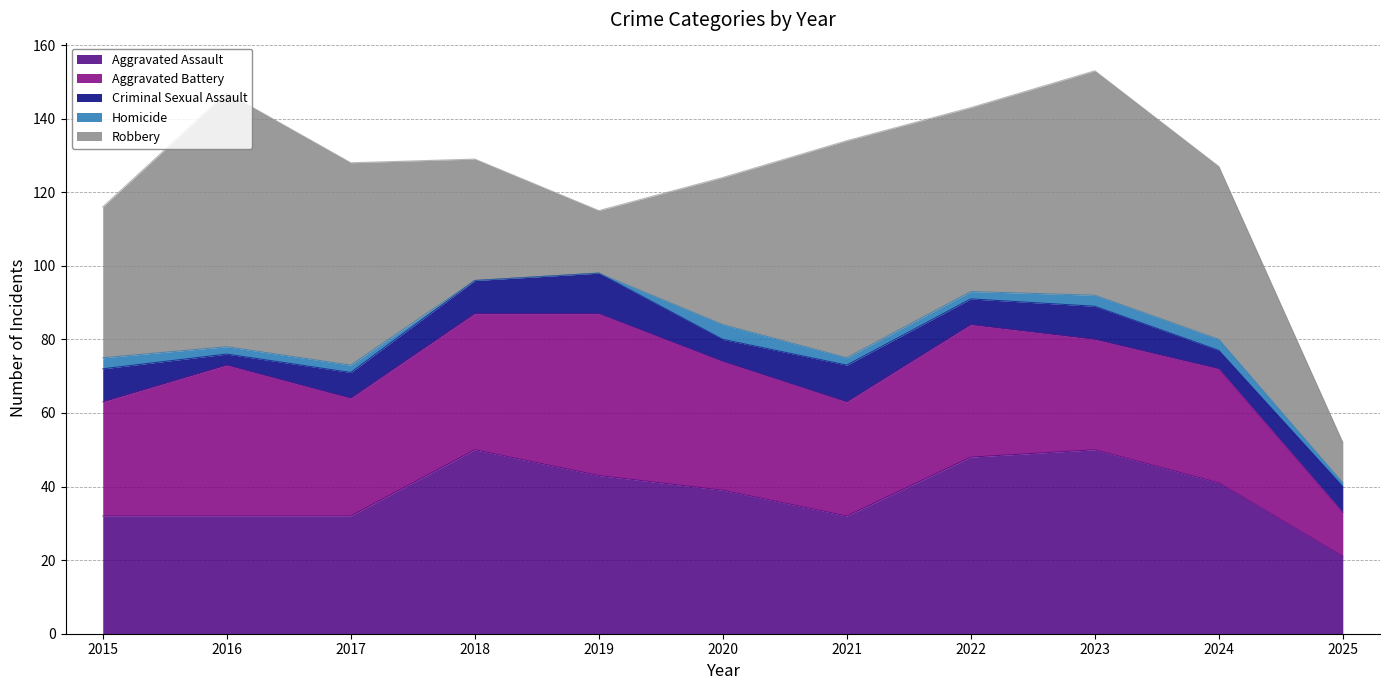

True or false: Criminal Sexual Assault and Homicide cross at least once.

False